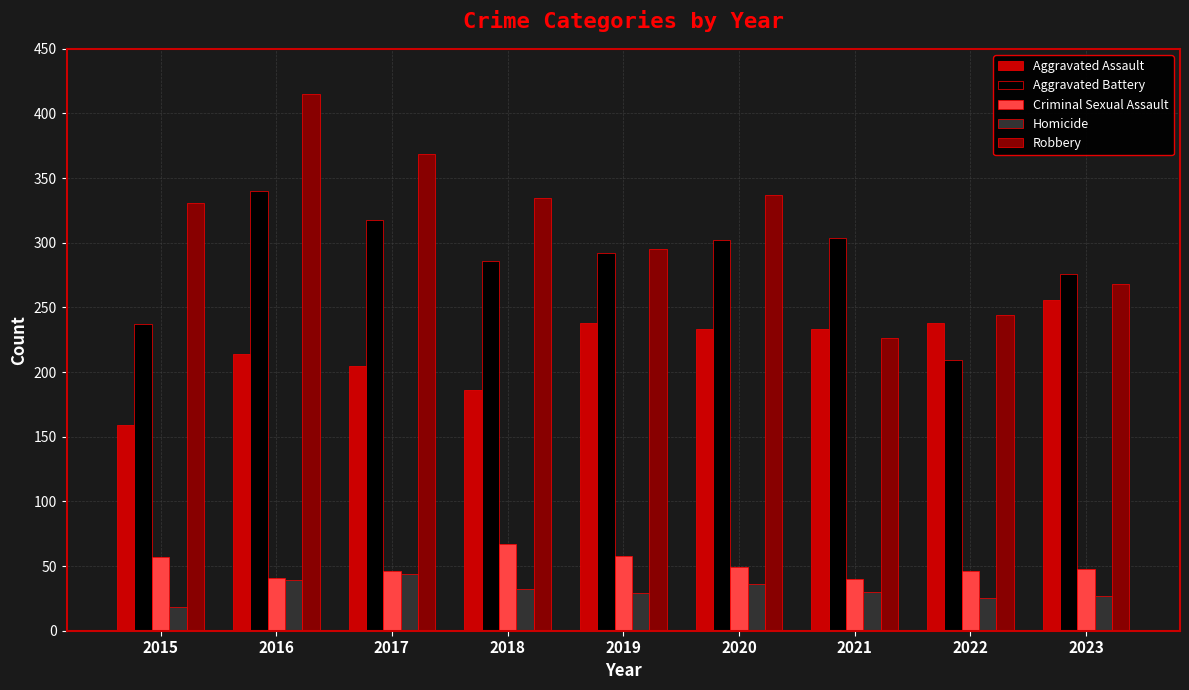

What value does the Aggravated Assault series have at 2016, to the nearest 10?

210